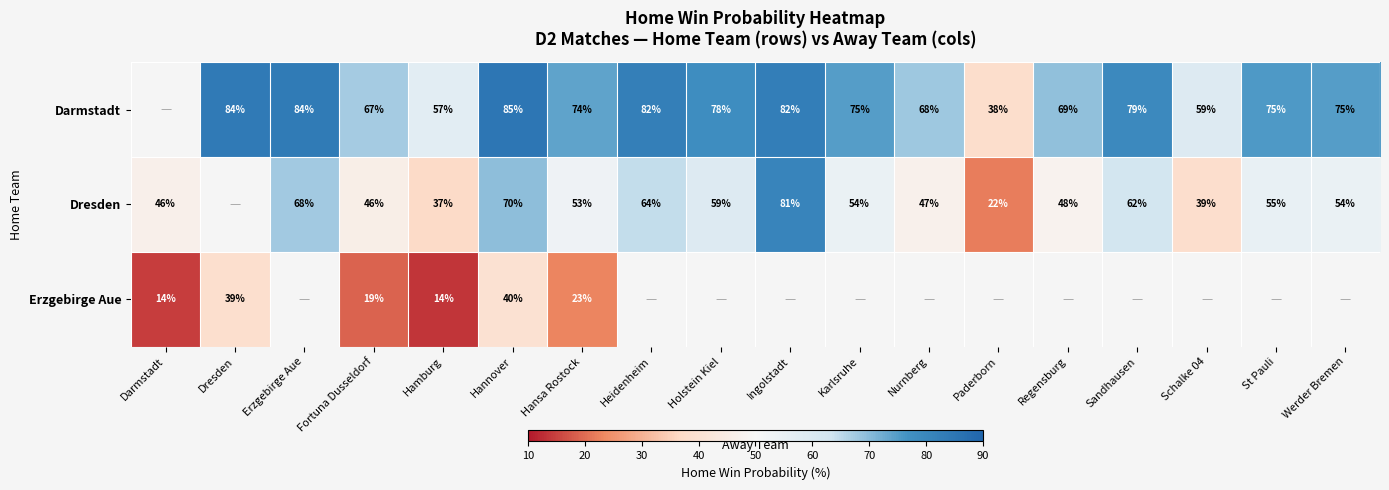

True or false: Darmstadt has a value of 48 at Holstein Kiel.

False